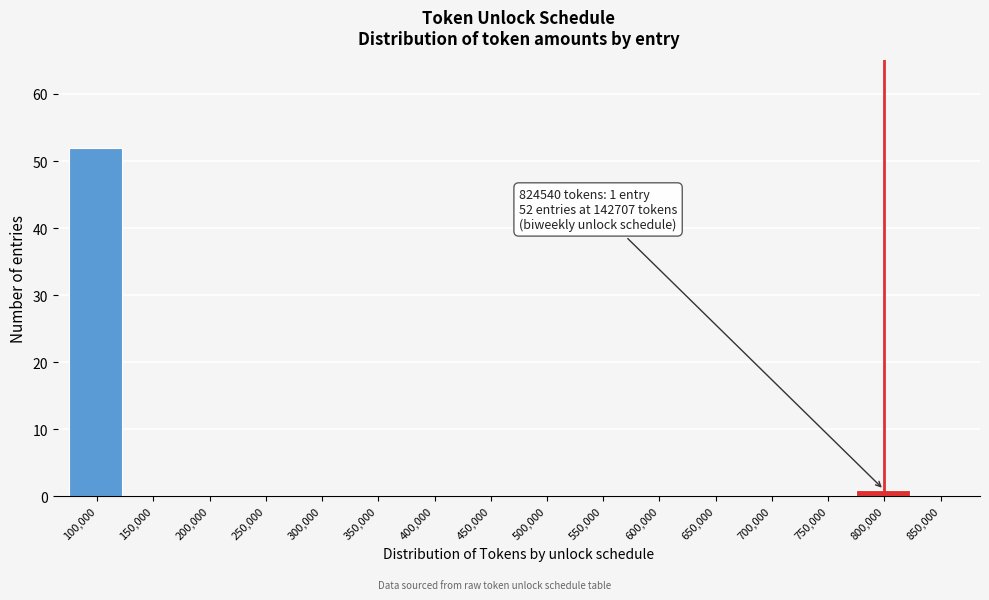

Reading left to right, extract all data points from this chart.

100,000=52	150,000=0	200,000=0	250,000=0	300,000=0	350,000=0	400,000=0	450,000=0	500,000=0	550,000=0	600,000=0	650,000=0	700,000=0	750,000=0	800,000=1	850,000=0